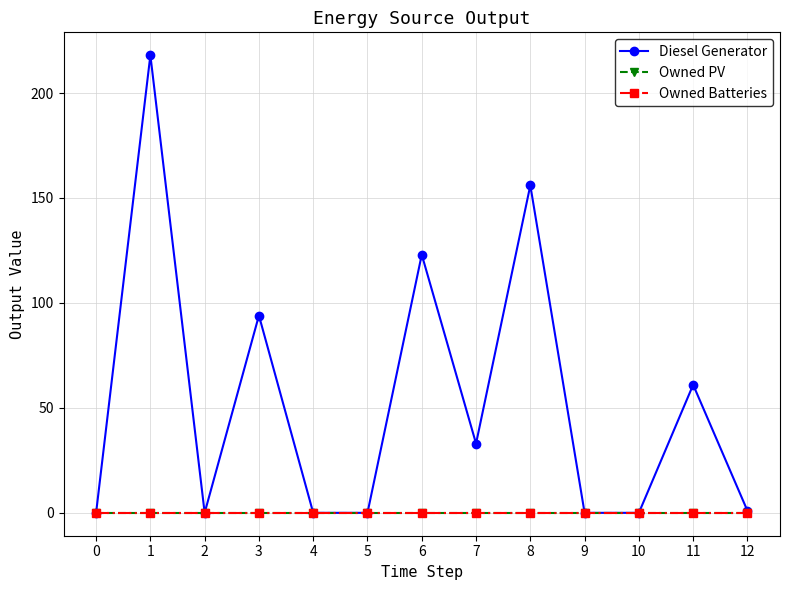

Which series changed the most between 8 and 12?

Diesel Generator